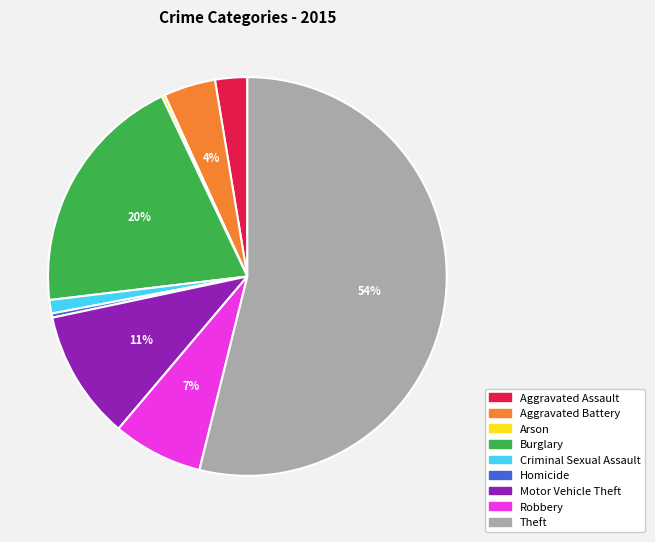

To the nearest percent, what is the average slice percentage?

11%